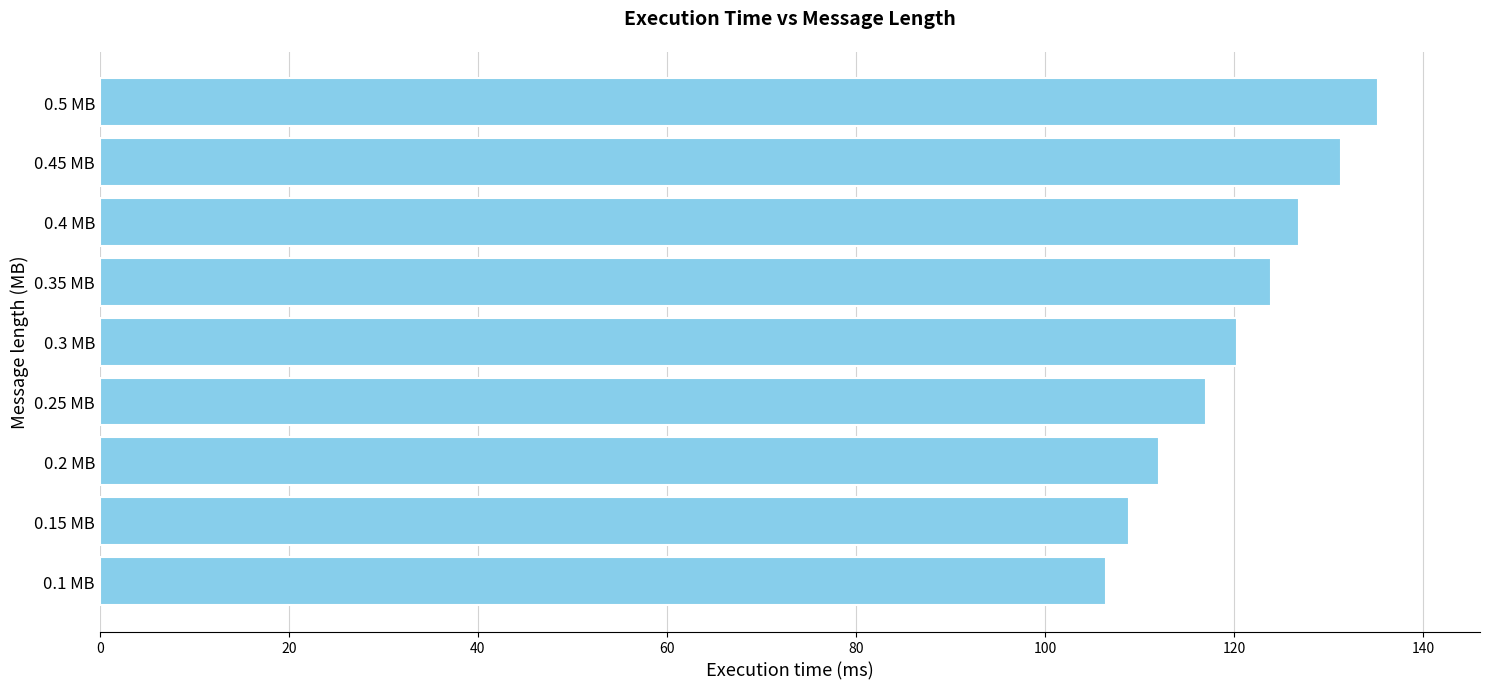

Between 0.2 MB and 0.15 MB, which is larger?

0.2 MB